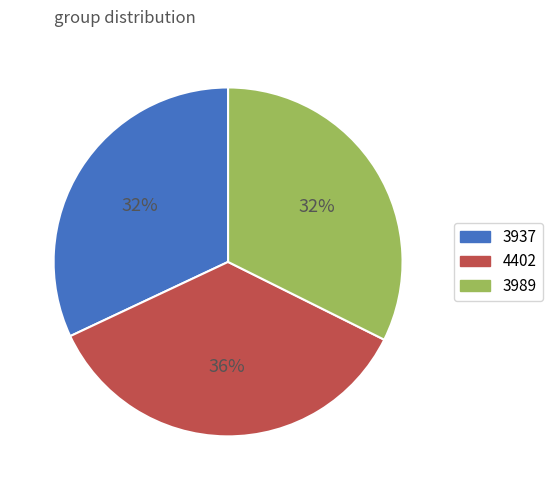

To the nearest percent, what is the average slice percentage?

33%